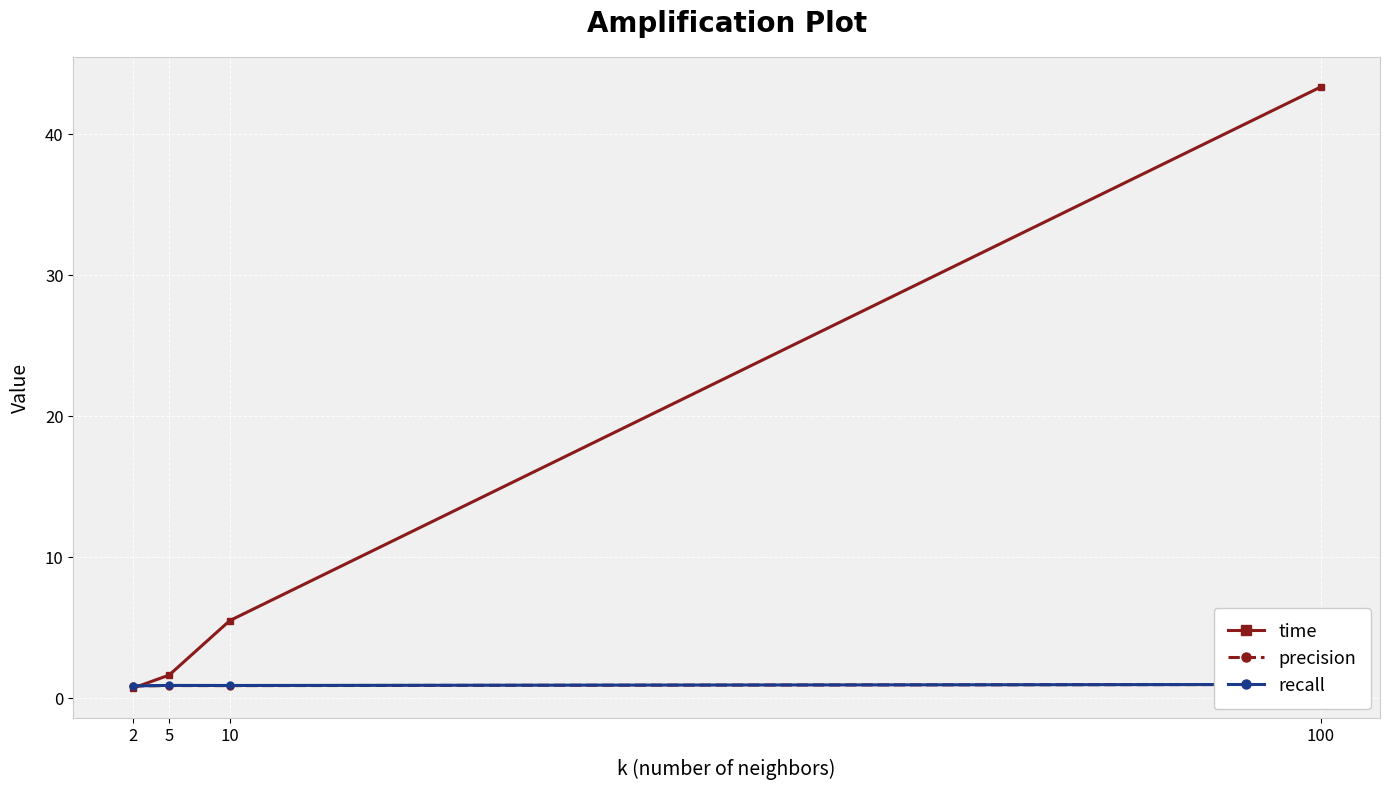

How many distinct data groups are displayed?

3